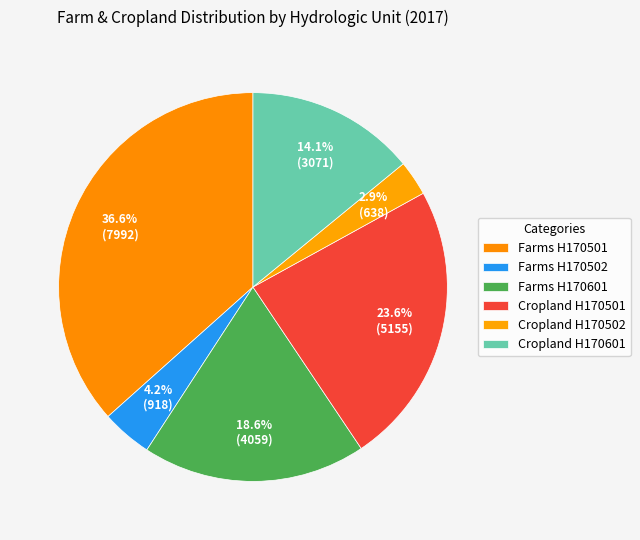

How many slices are in this pie chart?

6